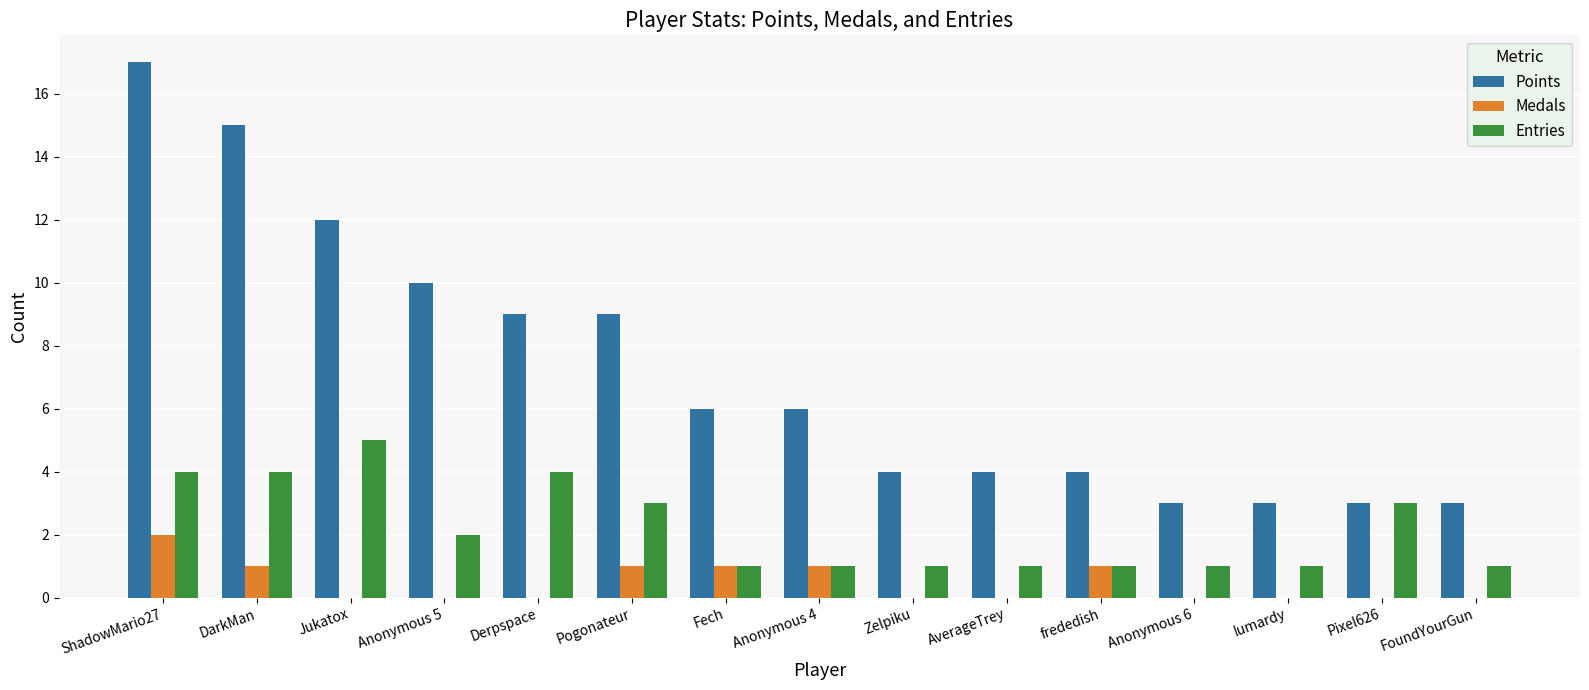

Reading left to right, list all the values displayed in this chart.

Points: 17	15	12	10	9	9	6	6	4	4	4	3	3	3	3
Medals: 2	1	0	0	0	1	1	1	0	0	1	0	0	0	0
Entries: 4	4	5	2	4	3	1	1	1	1	1	1	1	3	1